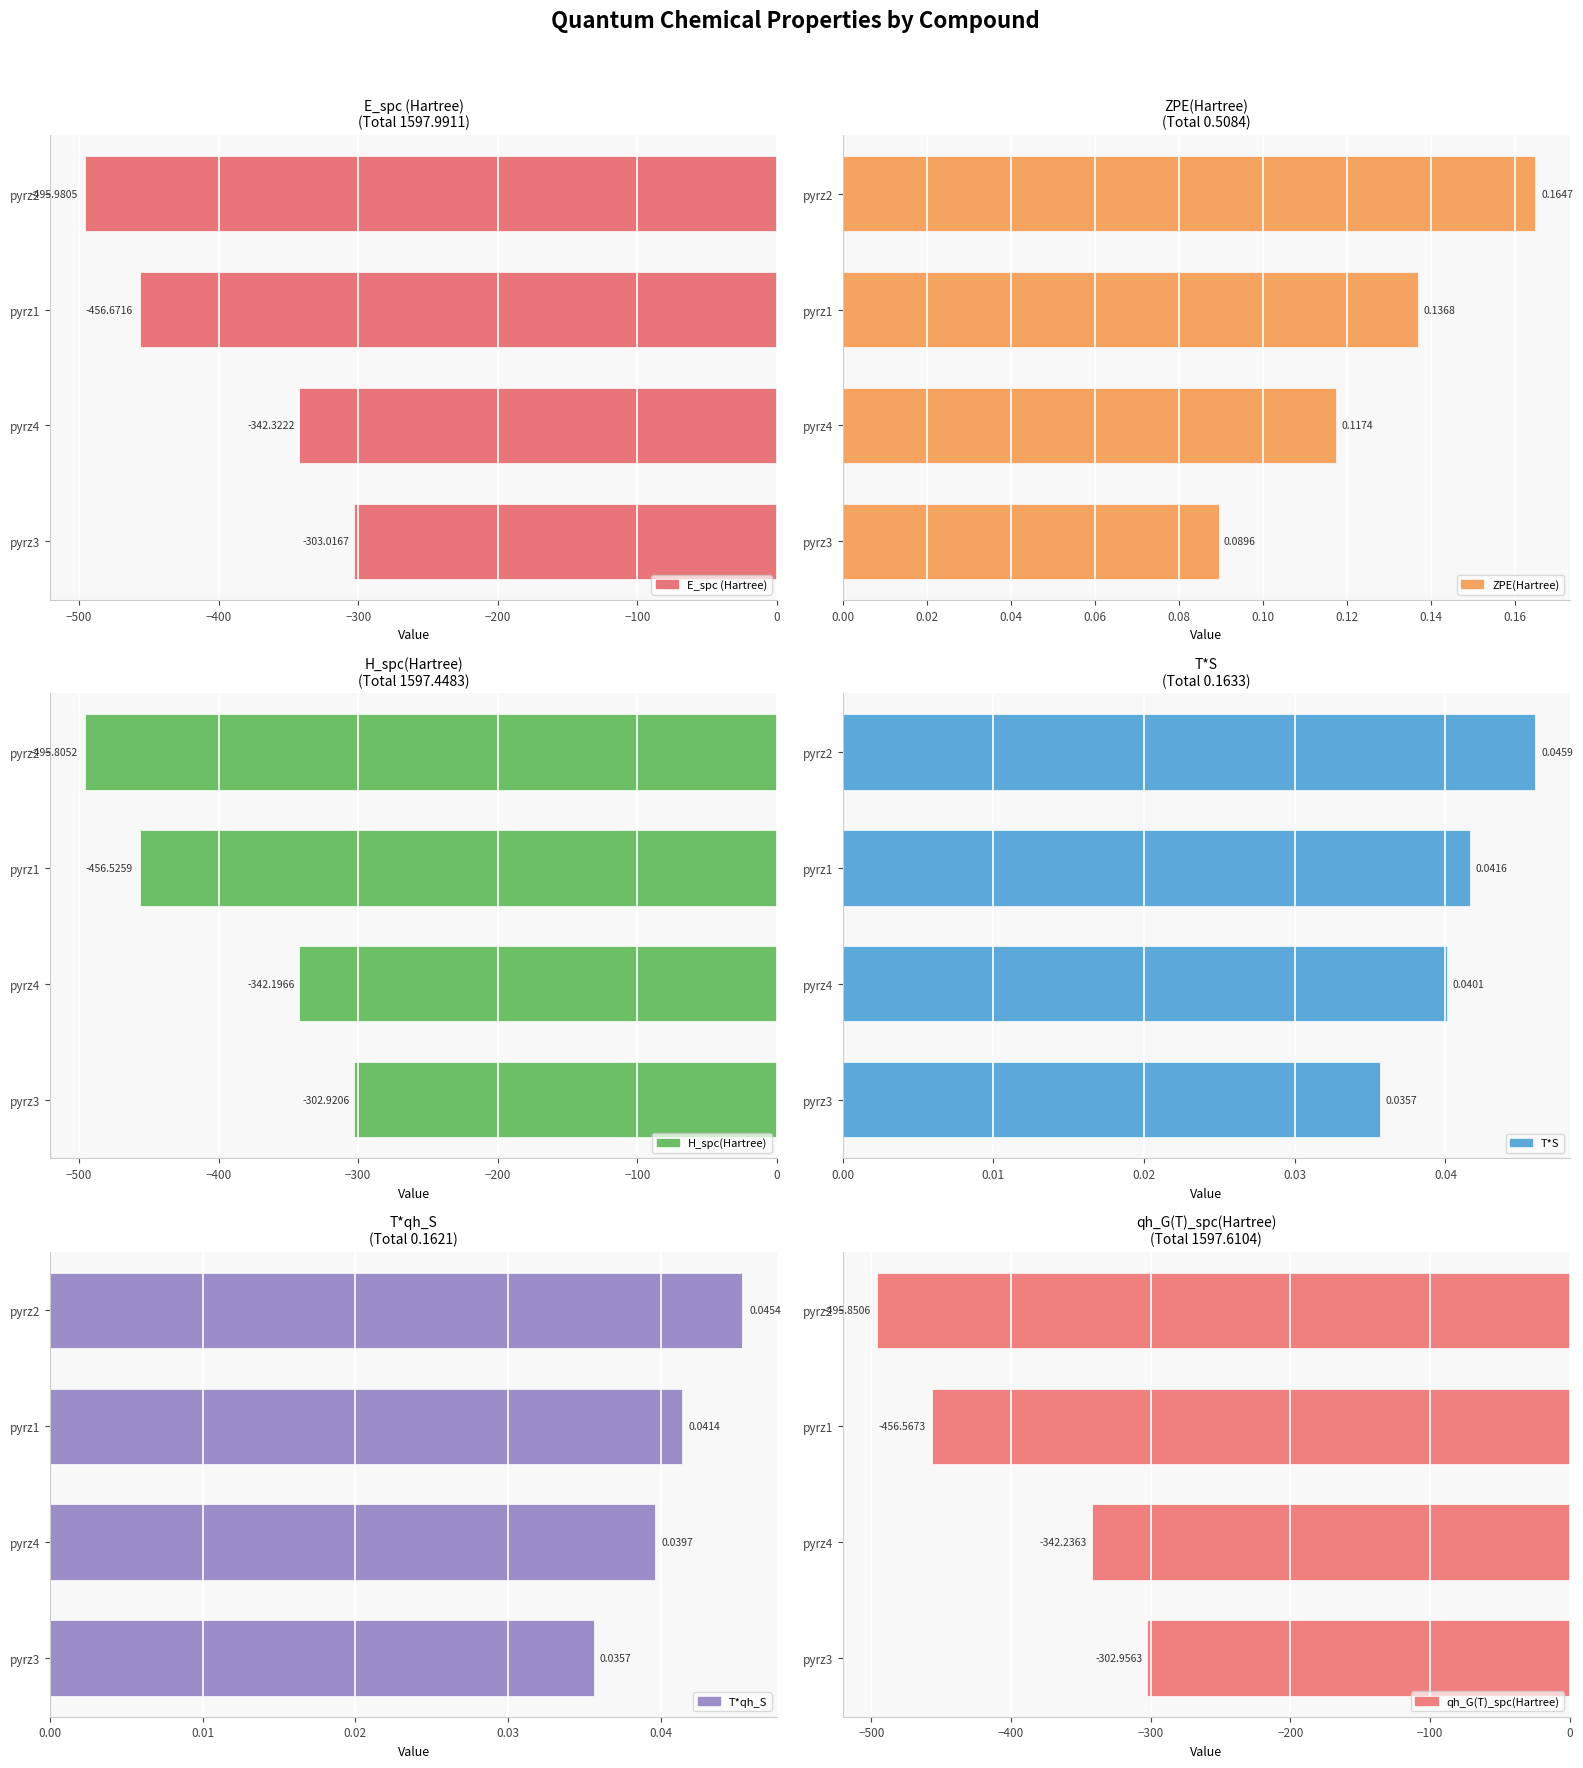

What is the difference between the maximum and minimum values in the qh_G(T)_spc(Hartree) series?

192.9